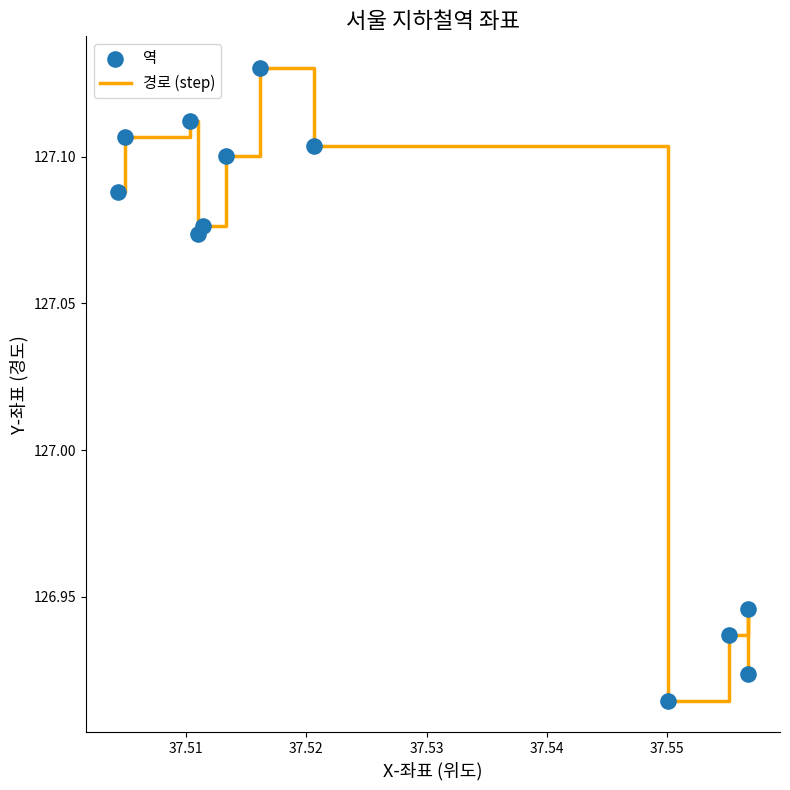

How many lines are shown in the chart?

1